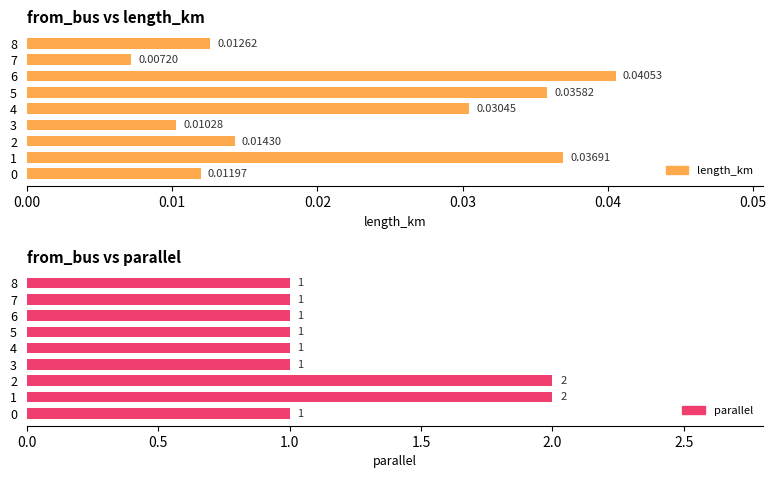

True or false: length_km has a value of 0.0 at 8.

True